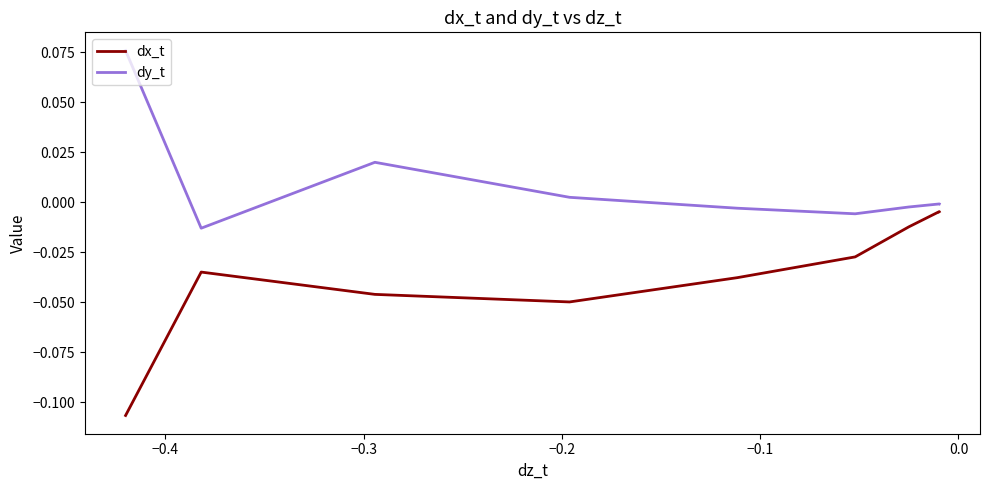

Which series has the largest total across all categories?

dy_t